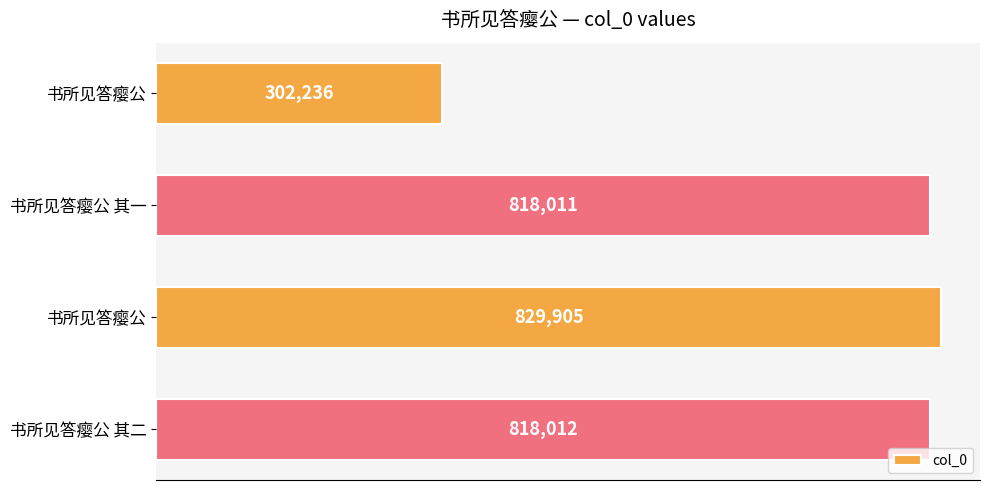

What is the average value?

692041